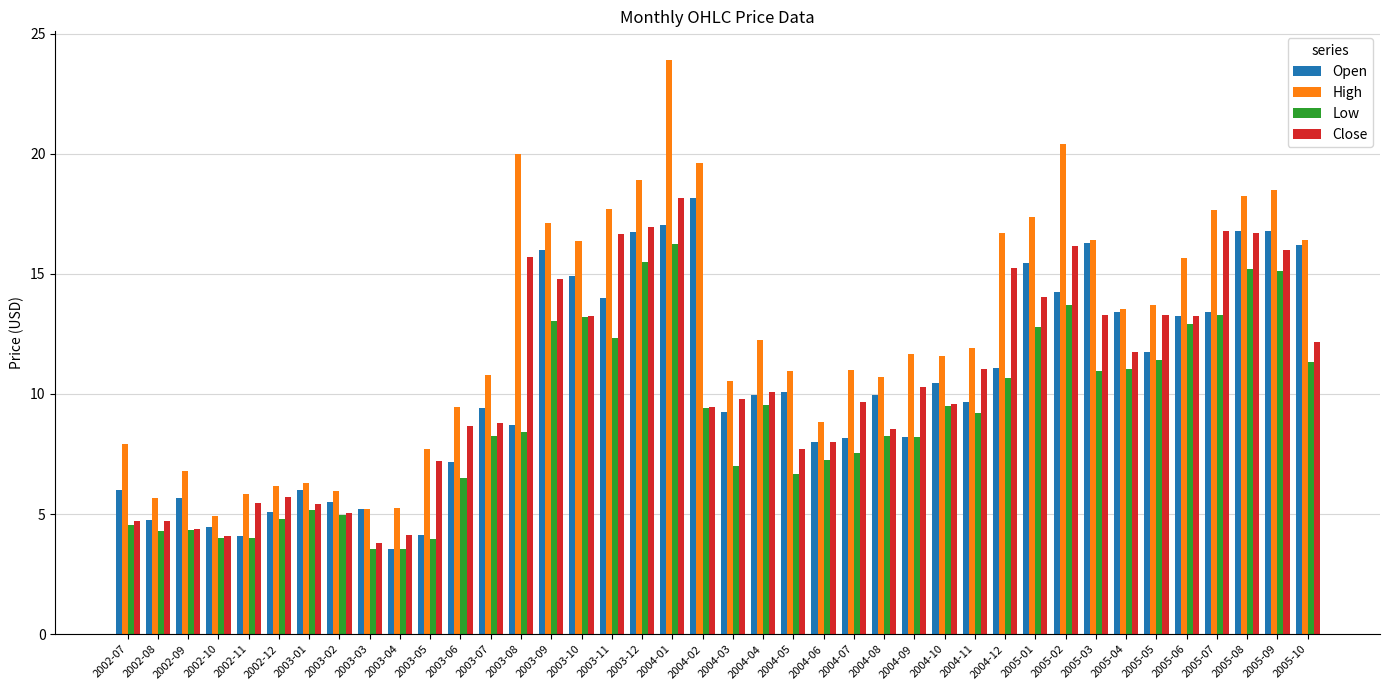

At which category does the chart reach its peak across all series?

2004-01